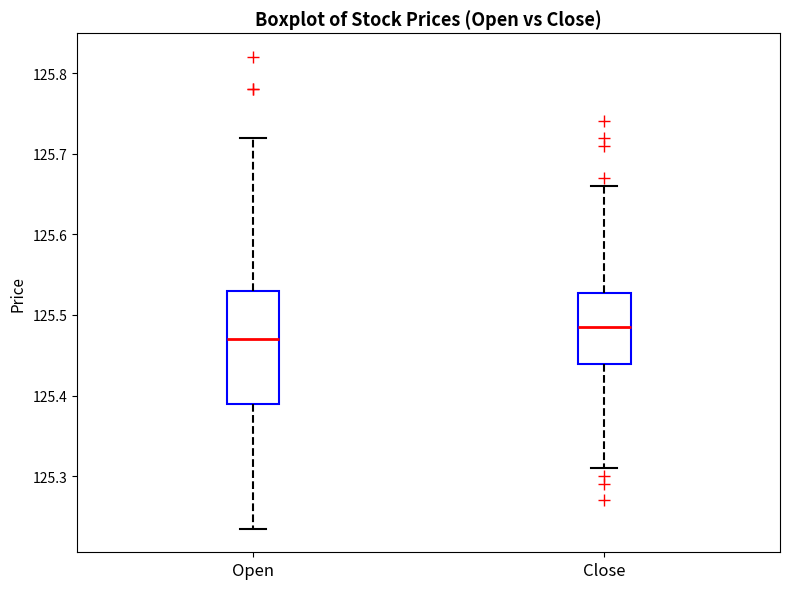

Which box is the tallest, from its lower edge to its upper edge?

Open